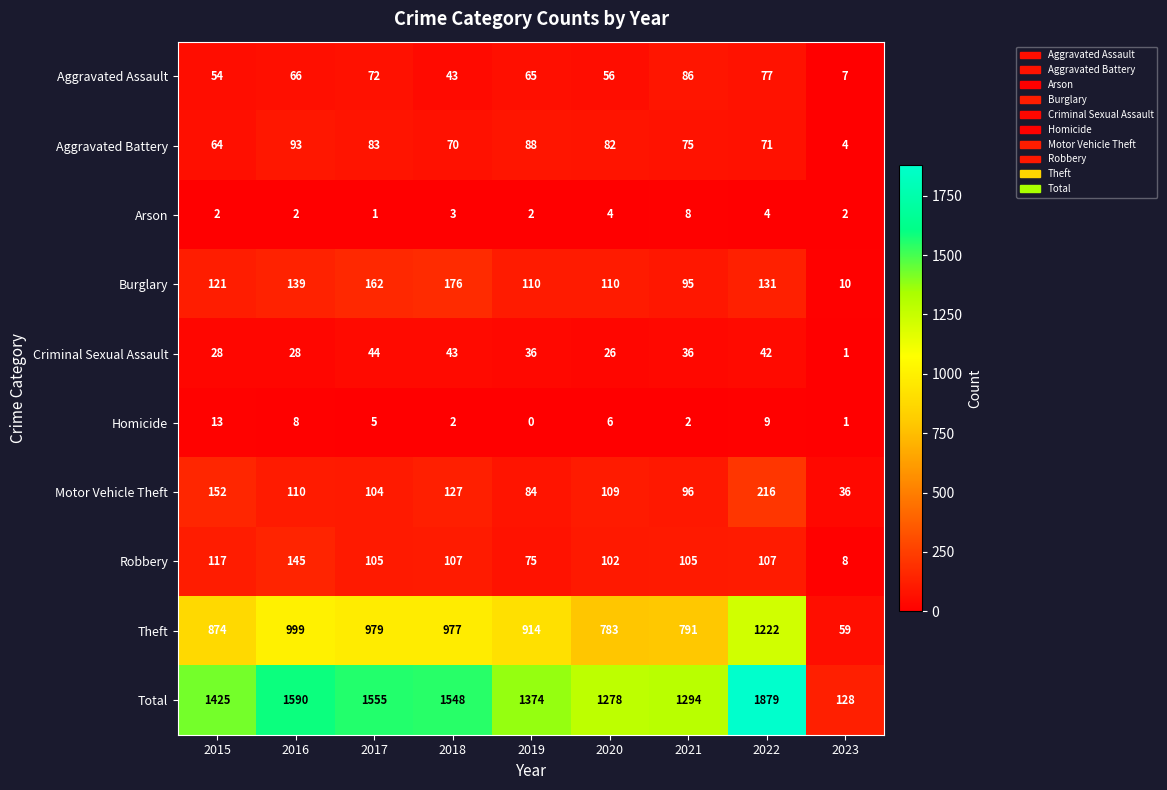

How many data points does each series have?

9